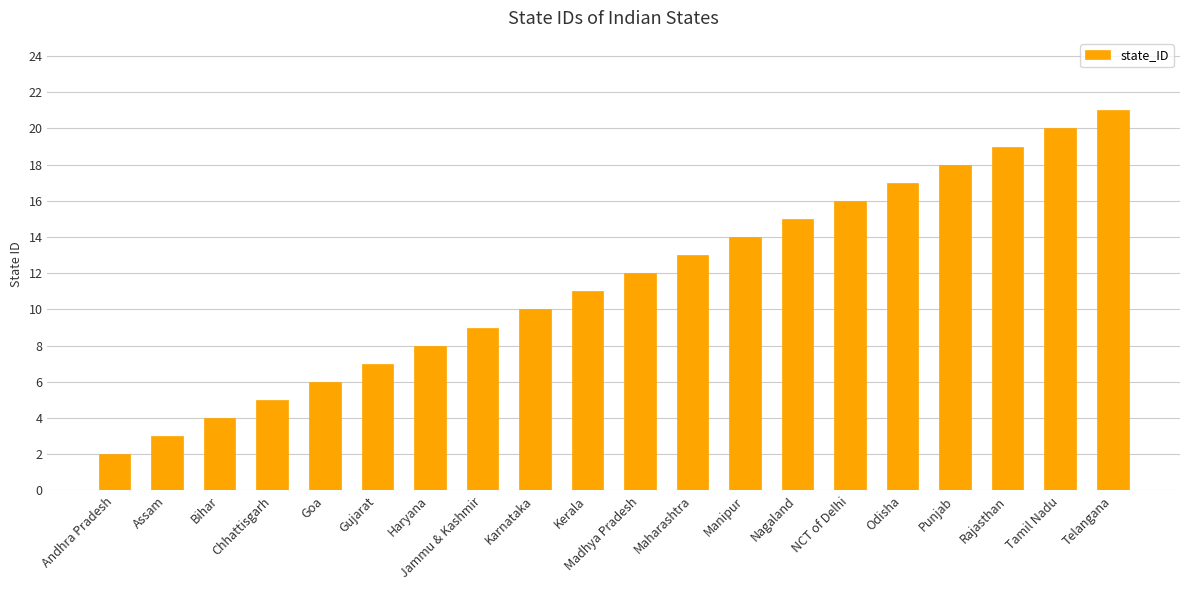

Reading left to right, what are all the values shown in this chart?

2	3	4	5	6	7	8	9	10	11	12	13	14	15	16	17	18	19	20	21